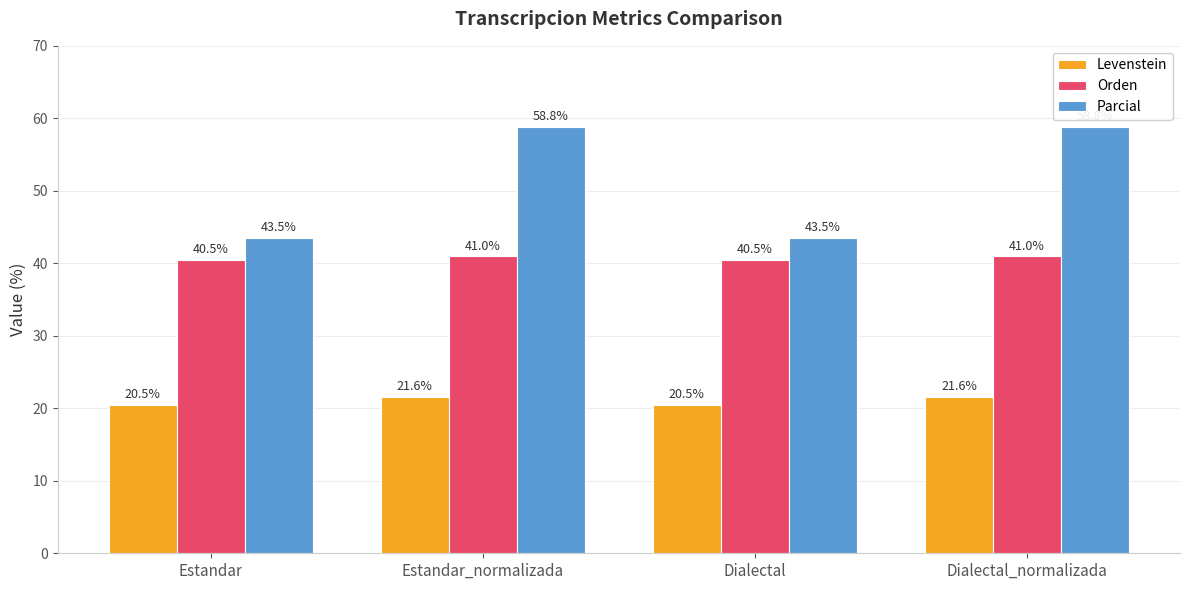

What is the label of the 1st bar from the right?

Dialectal_normalizada